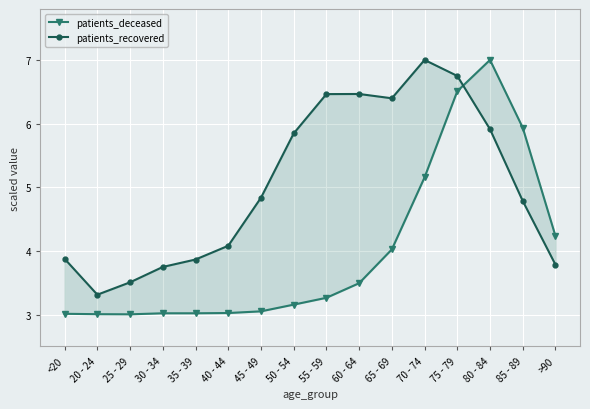

At which label does patients_recovered first exceed 4?

40 - 44